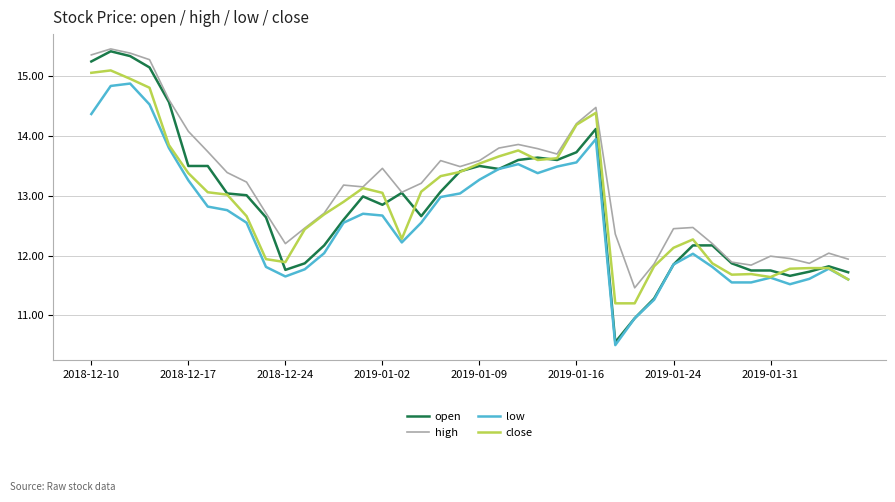

Which series has the widest spread of values?

open